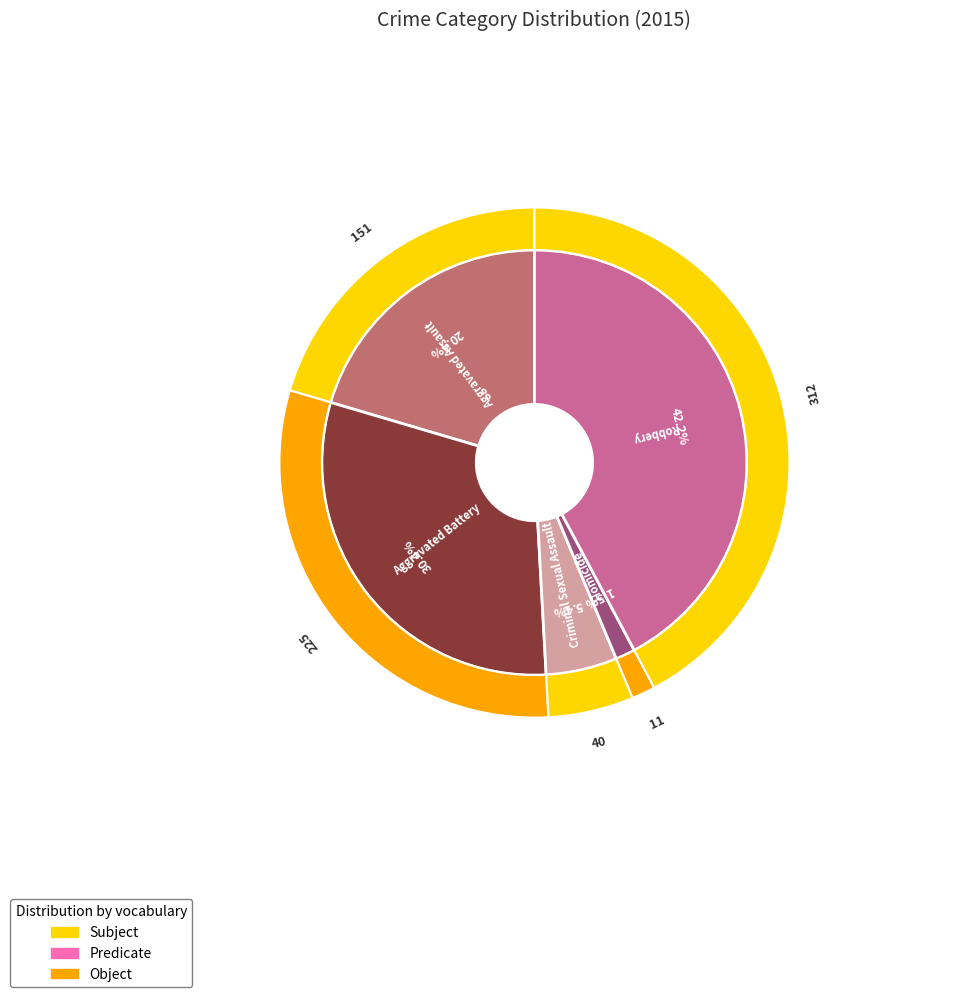

What is the change in value from Criminal Sexual Assault to Robbery?

+272